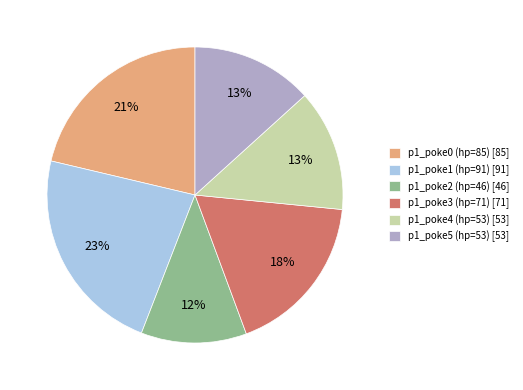

Approximately how many times larger is the value at p1_poke5 (hp=53) compared to p1_poke3 (hp=71)?

0.7